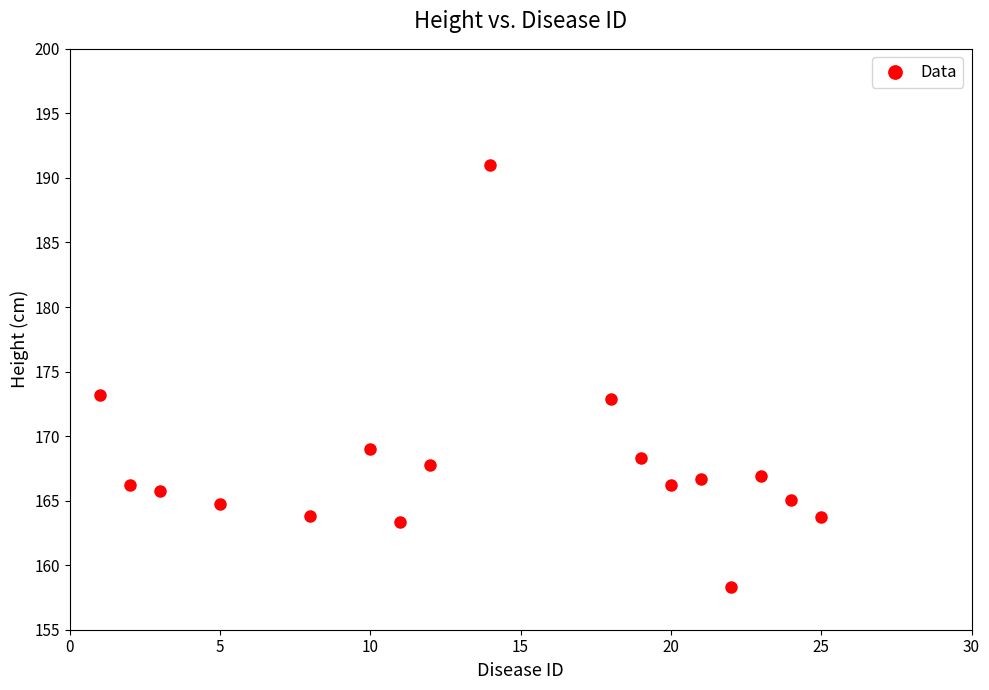

What is the range of Y values (max minus min)?

32.7